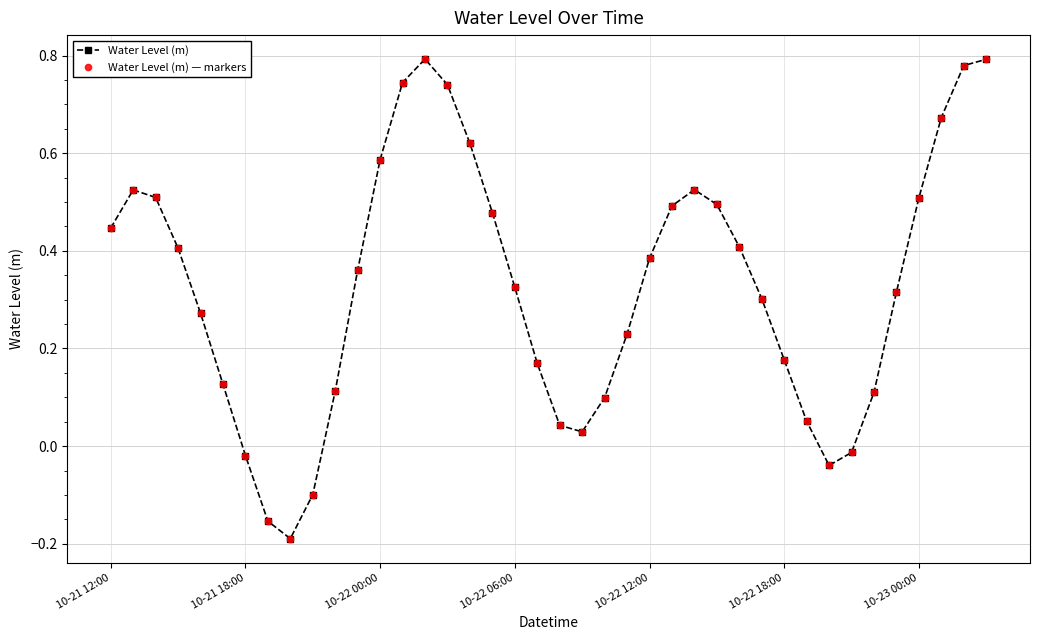

Does the chart have visible grid lines?

Yes